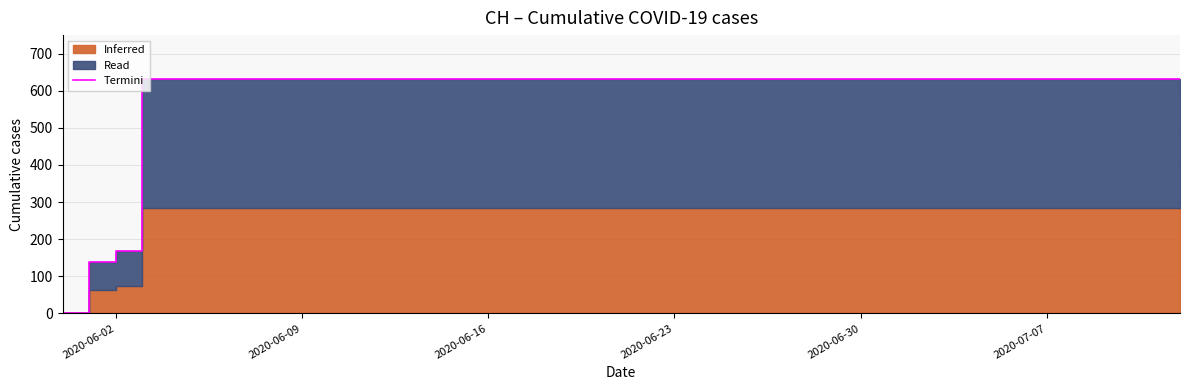

What is the label of the 2nd point from the left?

2020-06-09